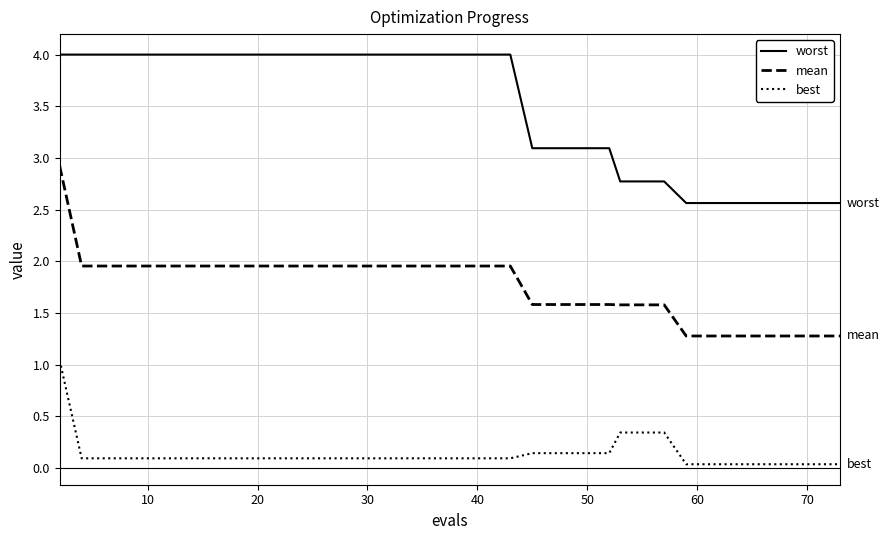

Which series has the widest spread of values?

mean